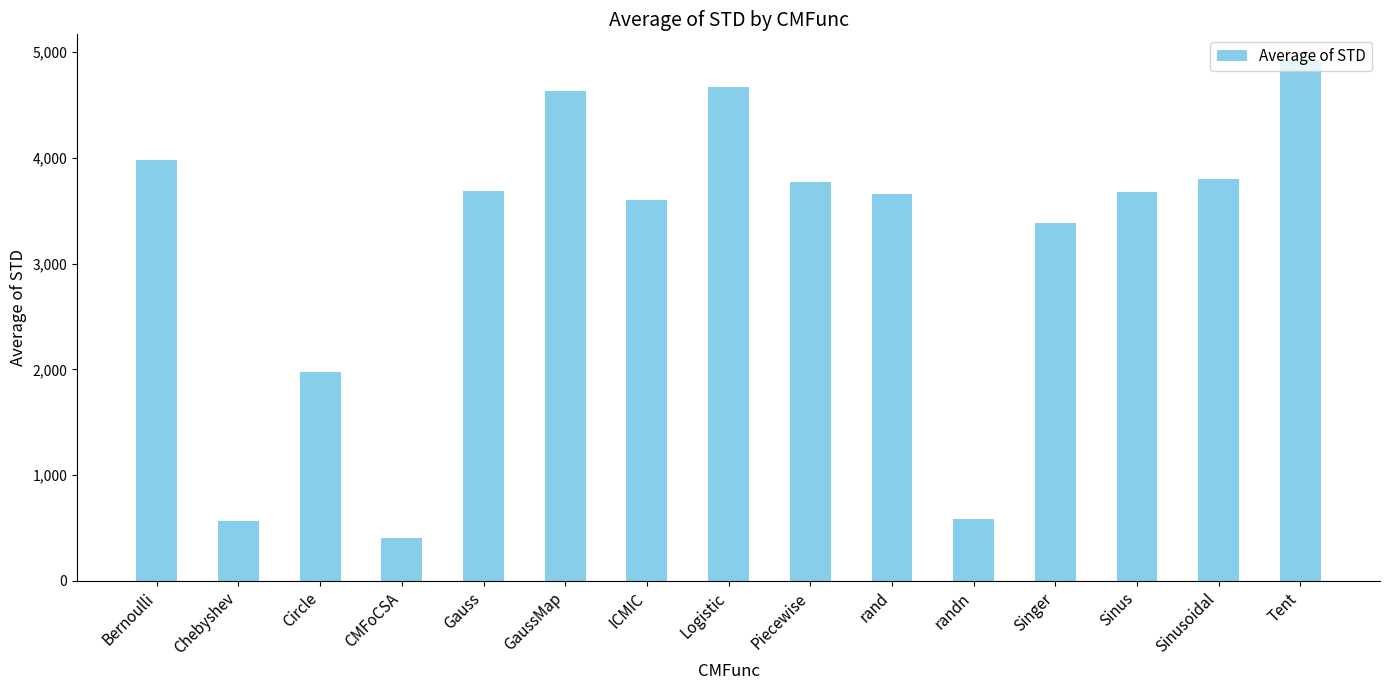

Which label corresponds to the smallest value in the chart?

CMFoCSA